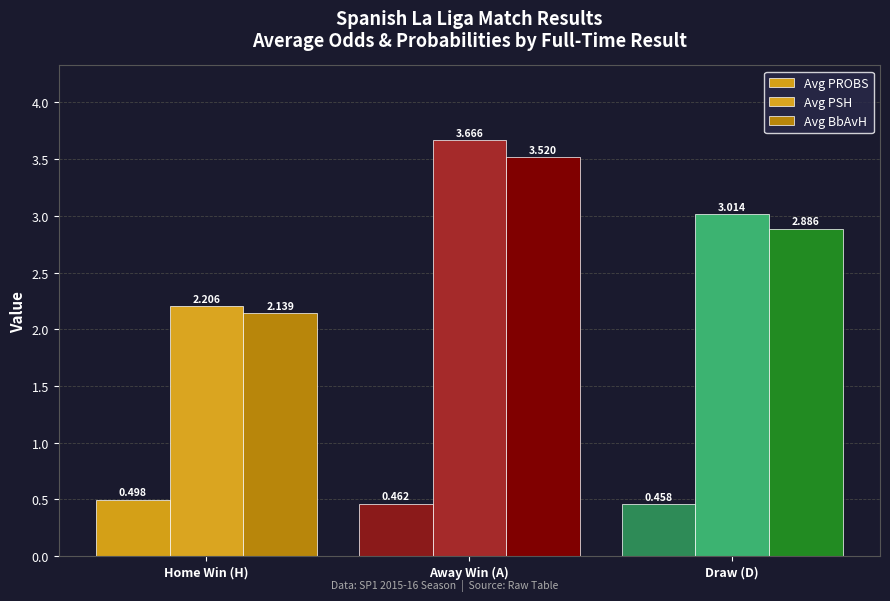

Between Home Win (H) and Away Win (A), which series saw the biggest shift?

Avg PSH